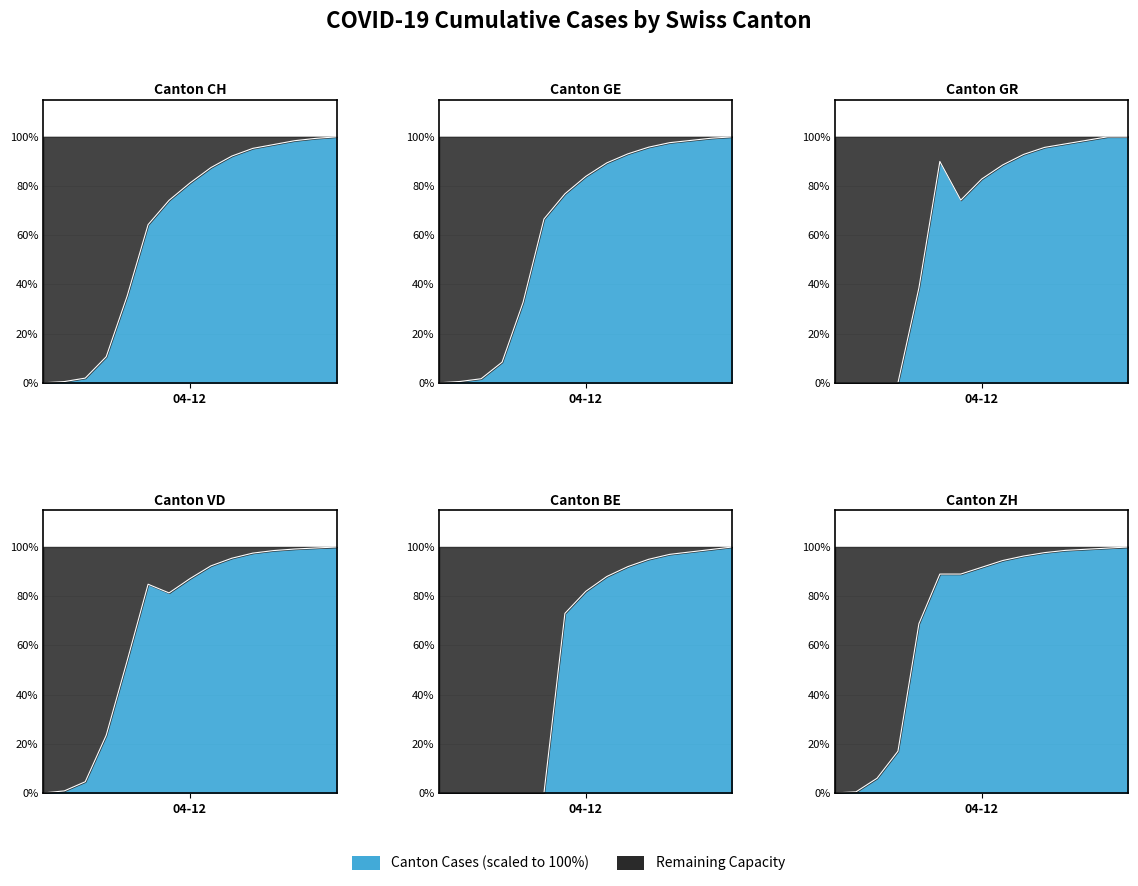

At which category is the sum across all series the highest?

2020-05-31